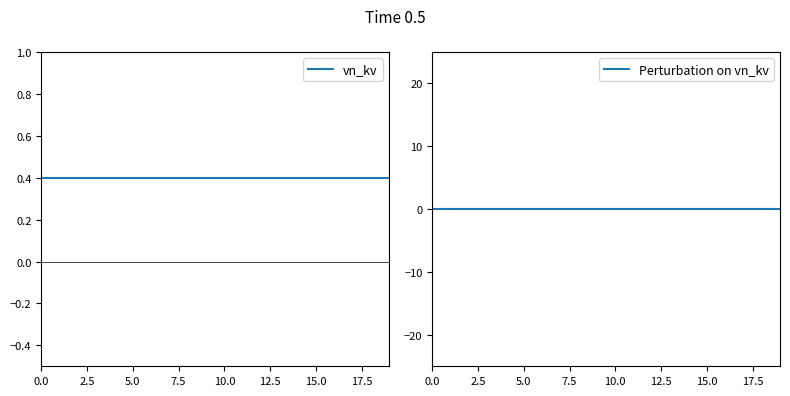

True or false: vn_kv and Perturbation on vn_kv intersect in this chart.

False